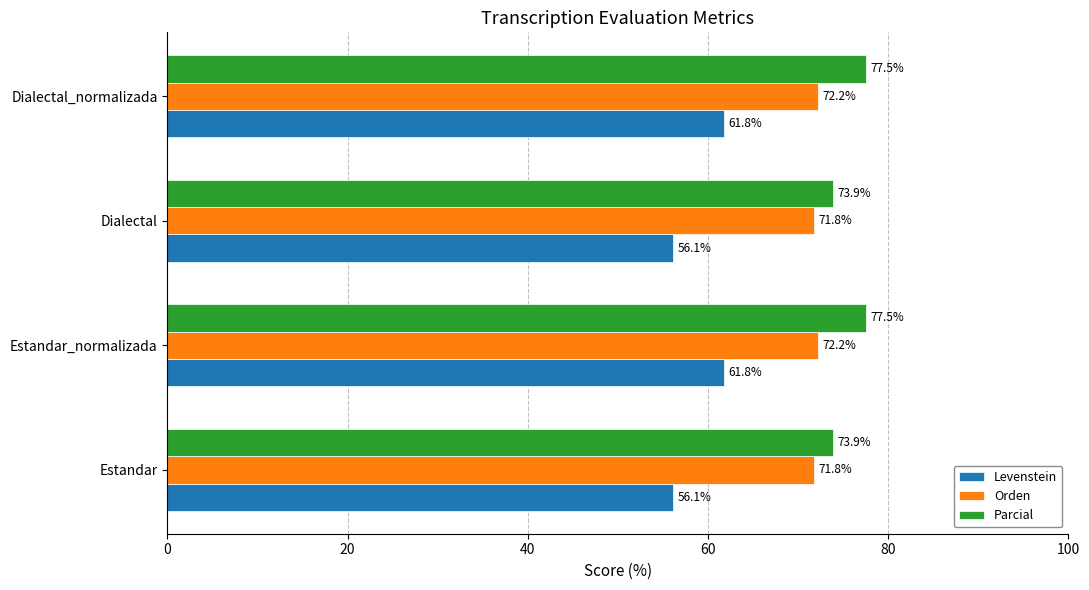

Which series has the largest total across all categories?

Parcial